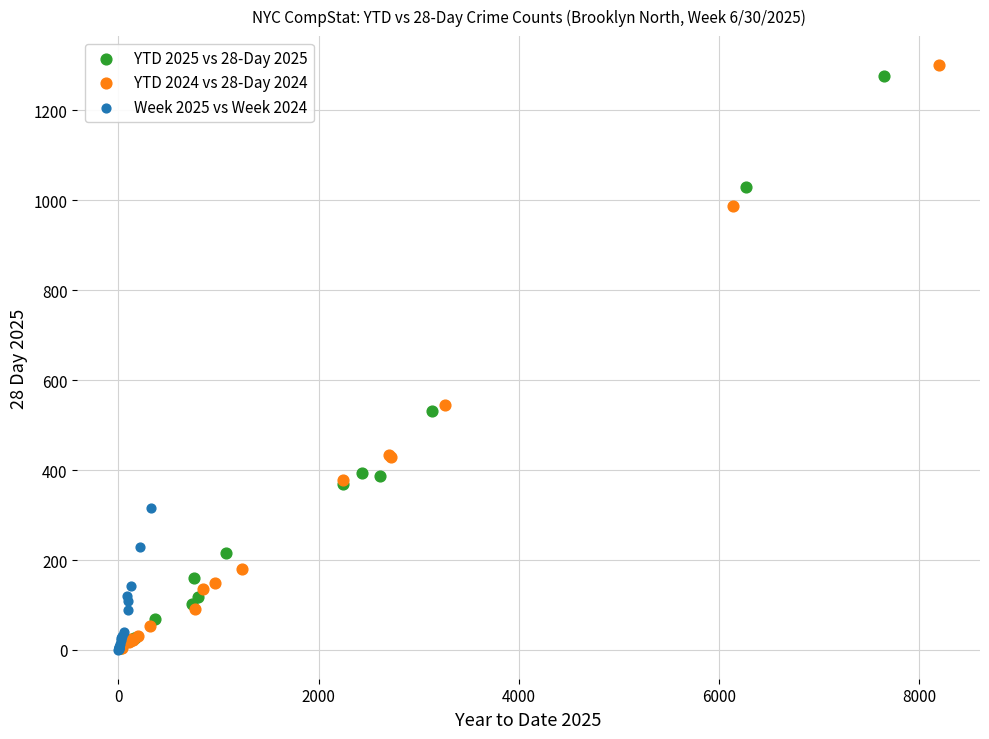

Which series reaches the maximum Y coordinate?

YTD 2024 vs 28-Day 2024